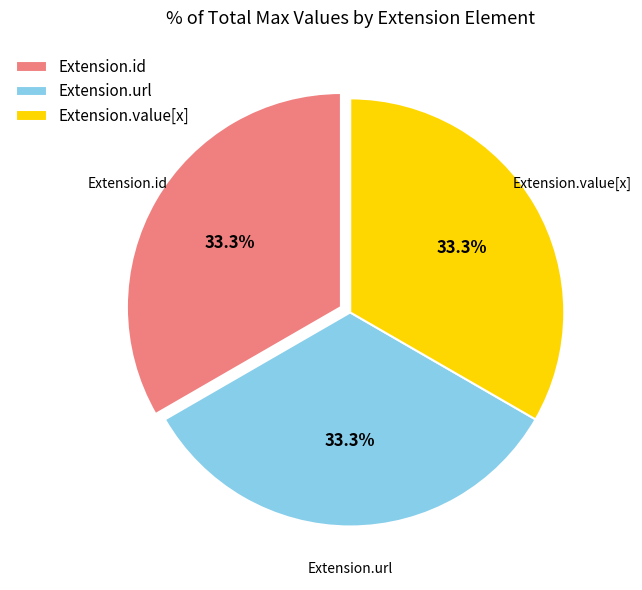

Does Extension.url account for over 50% of the chart?

No